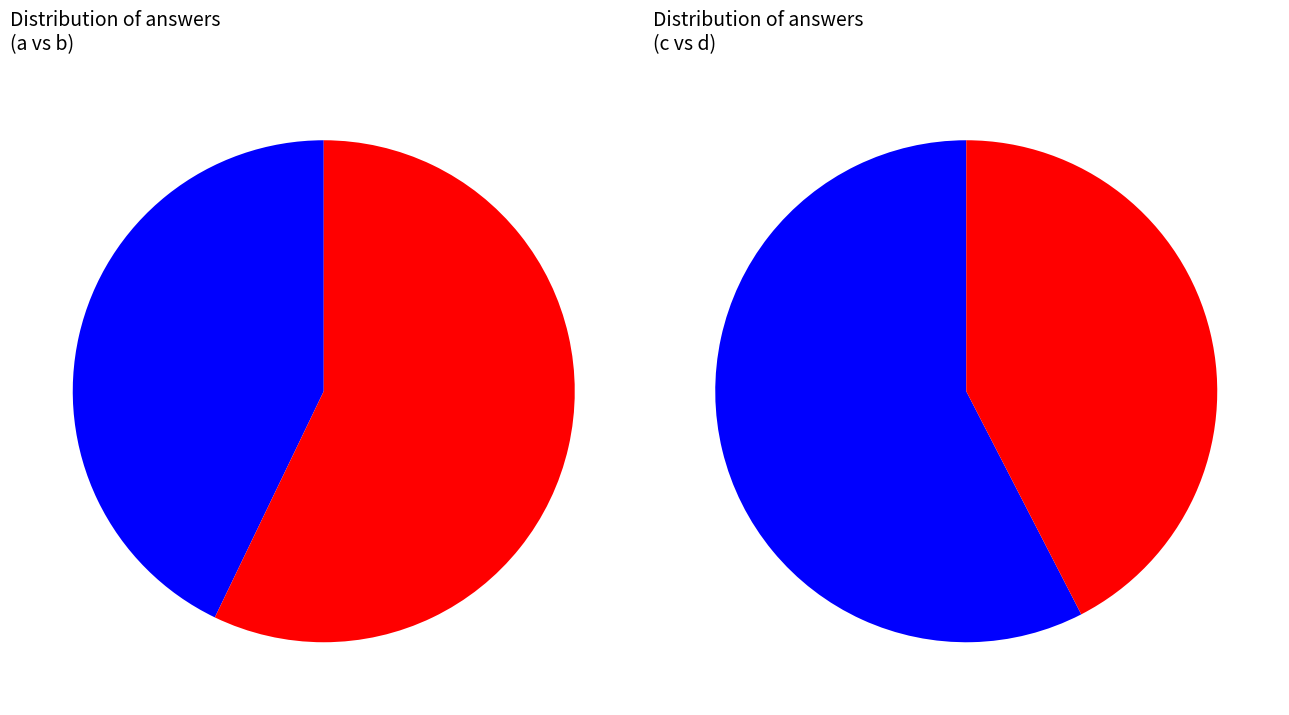

True or false: c accounts for 16% of the total.

False